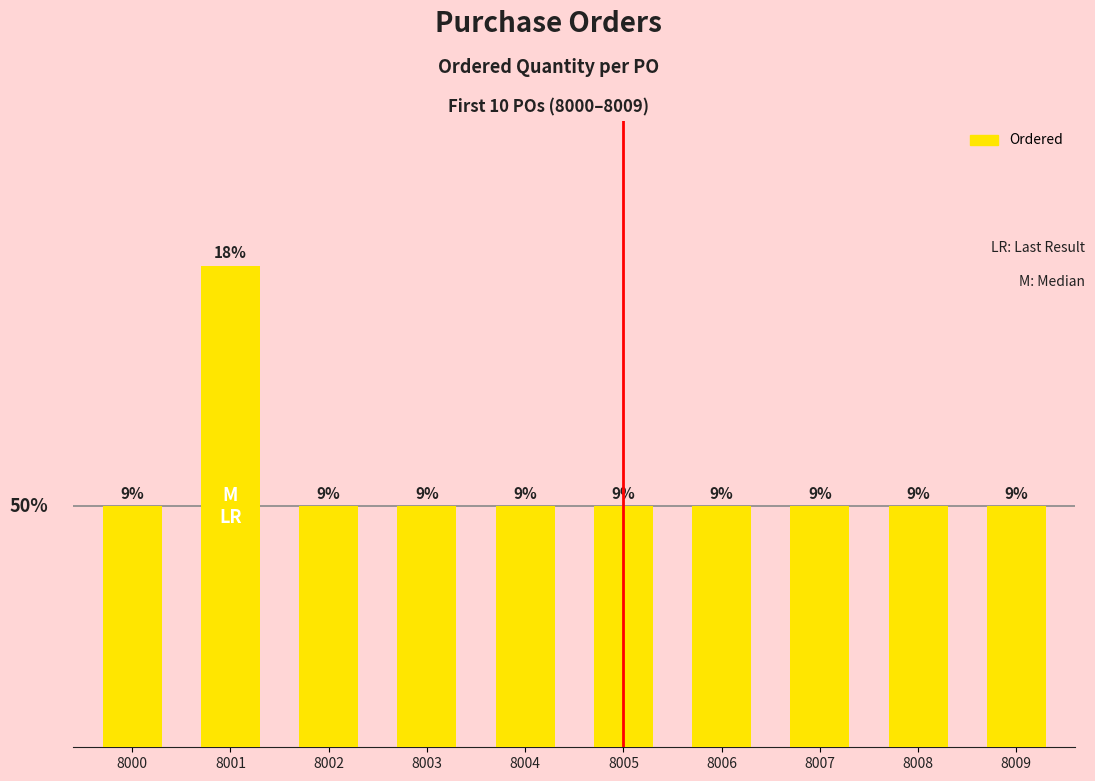

What is the minimum value shown in the chart?

1